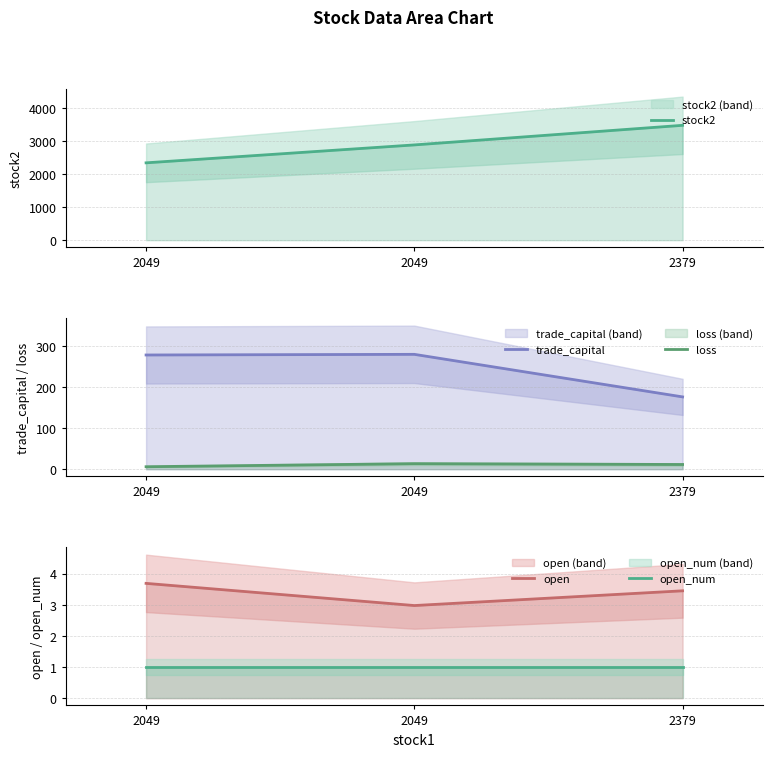

At which label is loss closest to 9?

2379